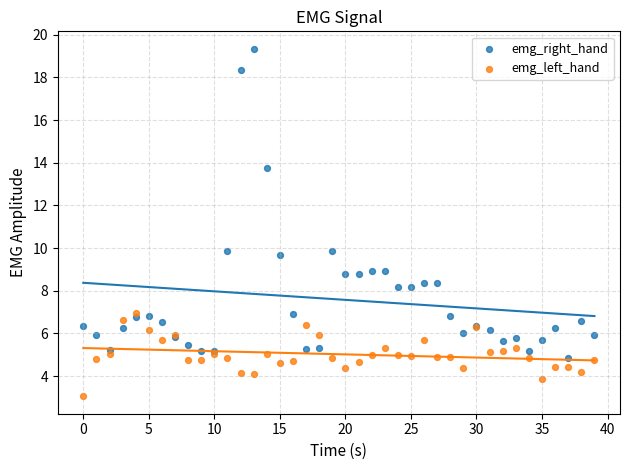

Which series has the largest Y range (max minus min)?

emg_right_hand